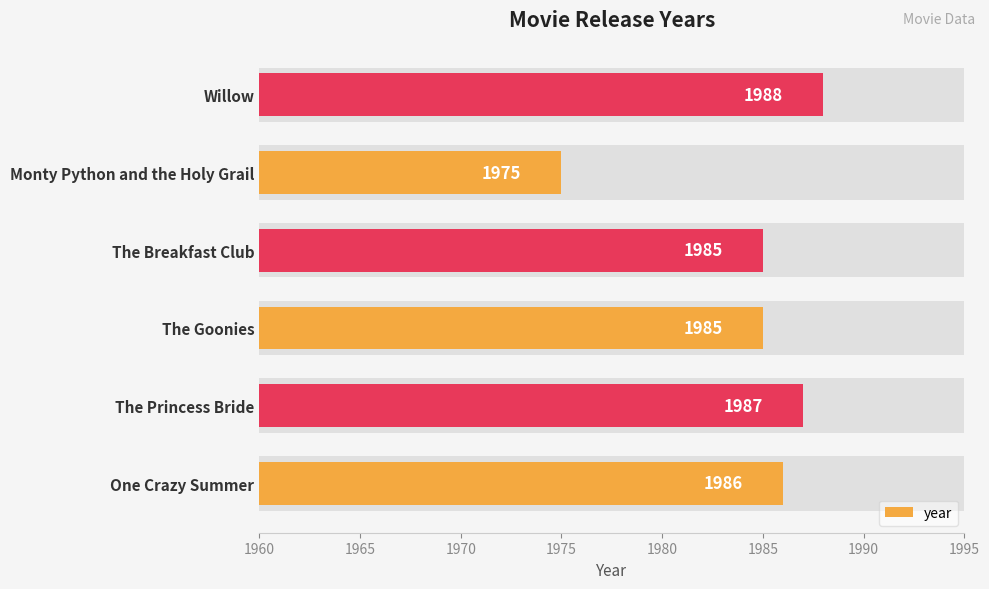

What is the value of the 5th bar from the left?

1975